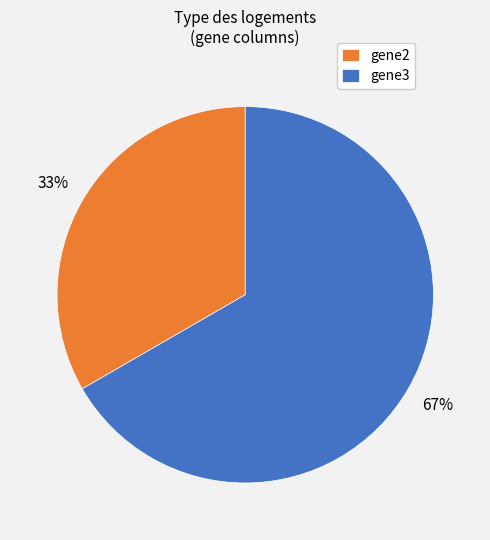

Is the sum of gene3 and gene2 greater than half?

Yes